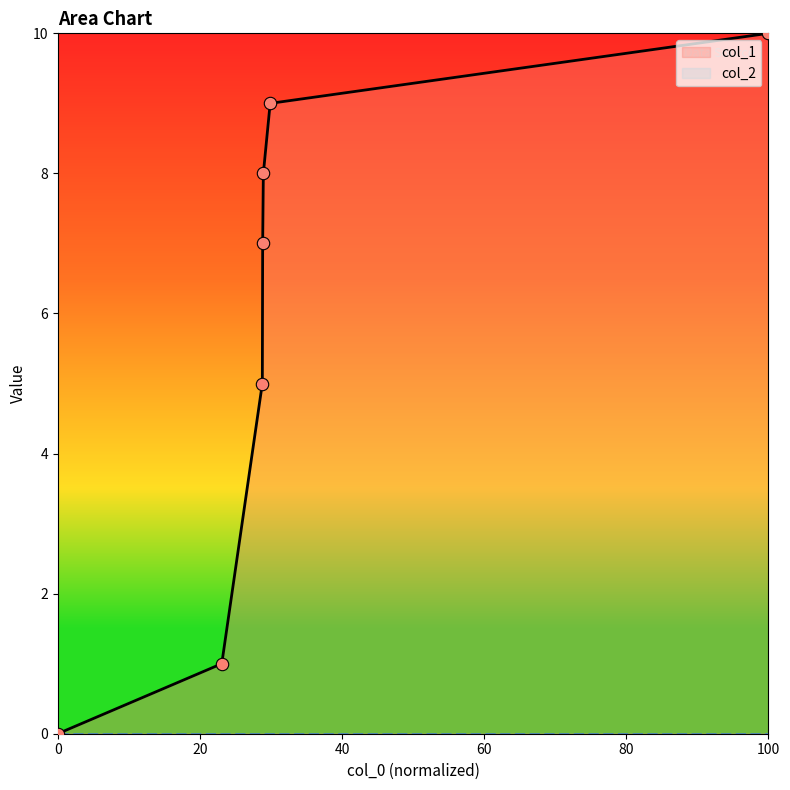

What is the ratio of the value at 1446747178 to the value at 1452521625?

0.1